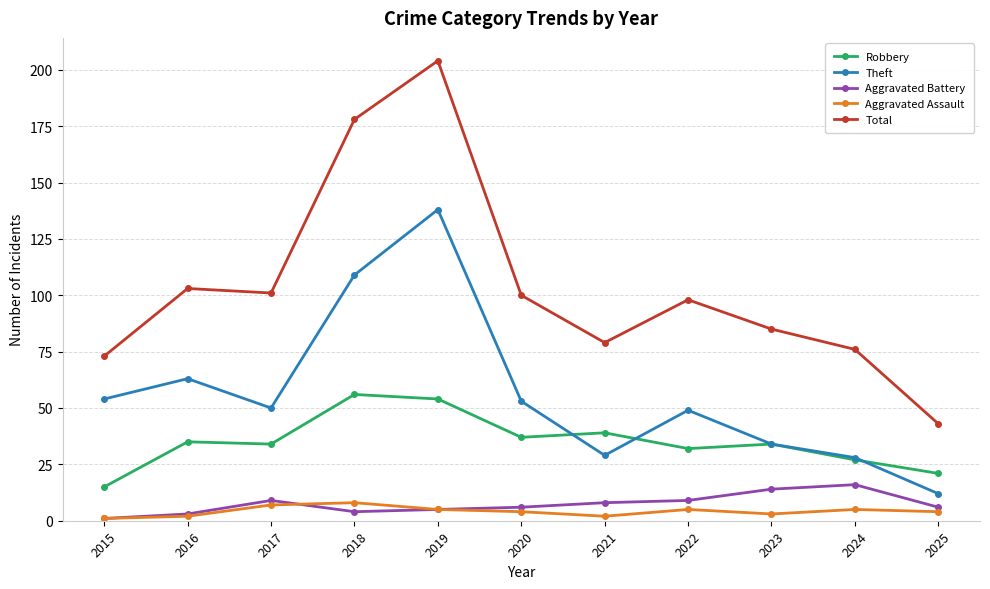

At which label does Total first exceed 98?

2016